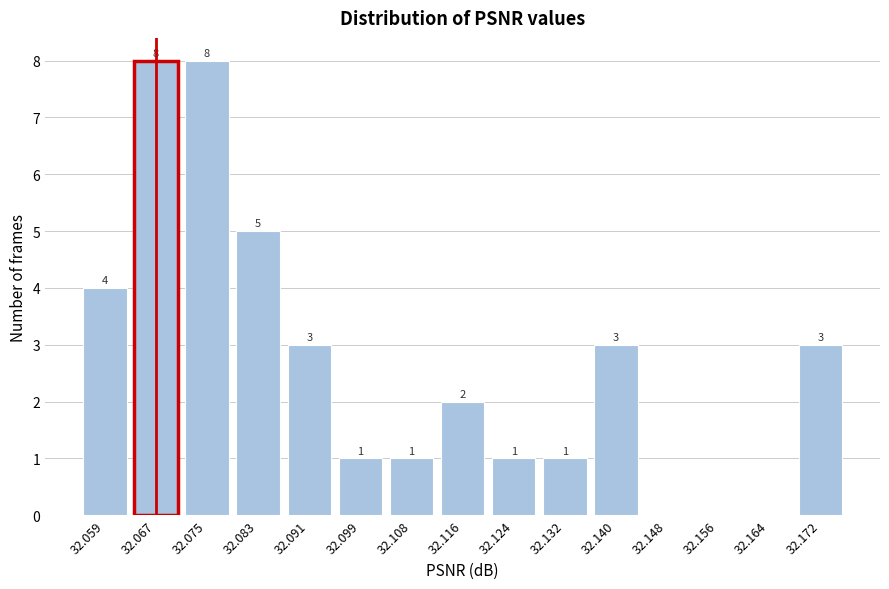

Reading left to right, transcribe all the data shown in this chart.

32.059=4	32.067=8	32.075=8	32.083=5	32.091=3	32.099=1	32.108=1	32.116=2	32.124=1	32.132=1	32.140=3	32.148=0	32.156=0	32.164=0	32.172=3